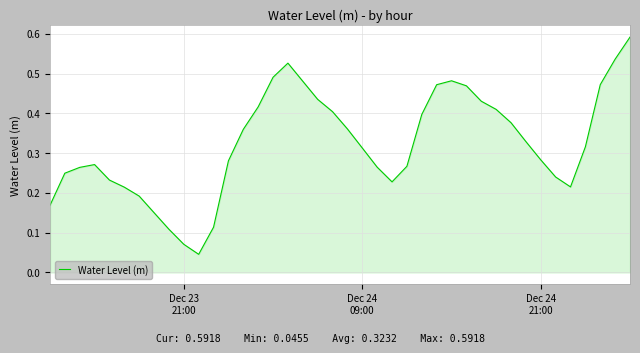

What is the sum of all values?

12.9